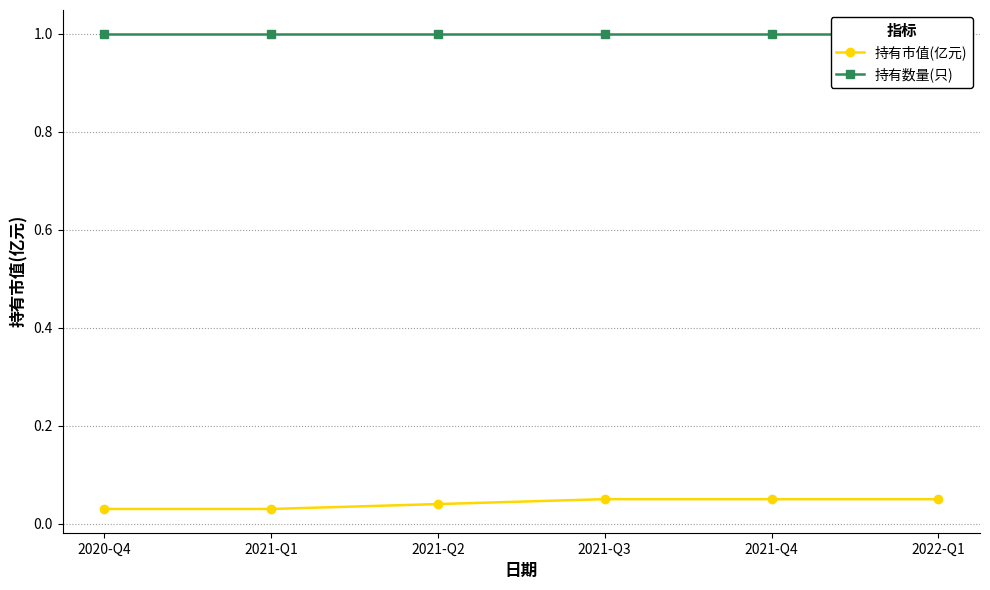

Reading left to right, transcribe all the data shown in this chart.

持有市值(亿元): 2020-Q4=0.0	2021-Q1=0.0	2021-Q2=0.0	2021-Q3=0.1	2021-Q4=0.1	2022-Q1=0.1
持有数量(只): 2020-Q4=1.0	2021-Q1=1.0	2021-Q2=1.0	2021-Q3=1.0	2021-Q4=1.0	2022-Q1=1.0